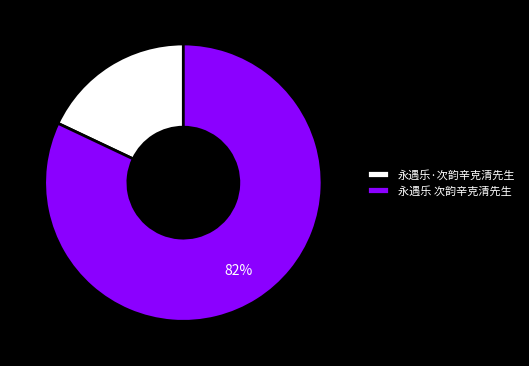

Rank the categories by value from lowest to highest.

永遇乐·次韵辛克清先生, 永遇乐 次韵辛克清先生